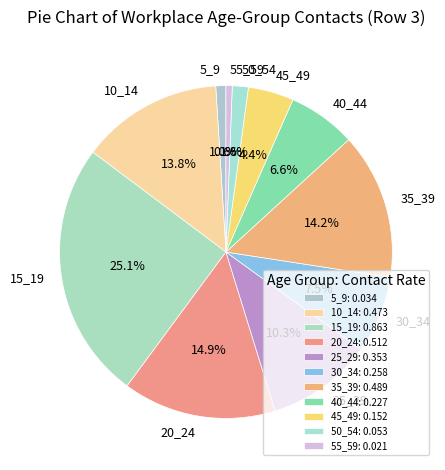

Does 25_29 account for over 50% of the chart?

No